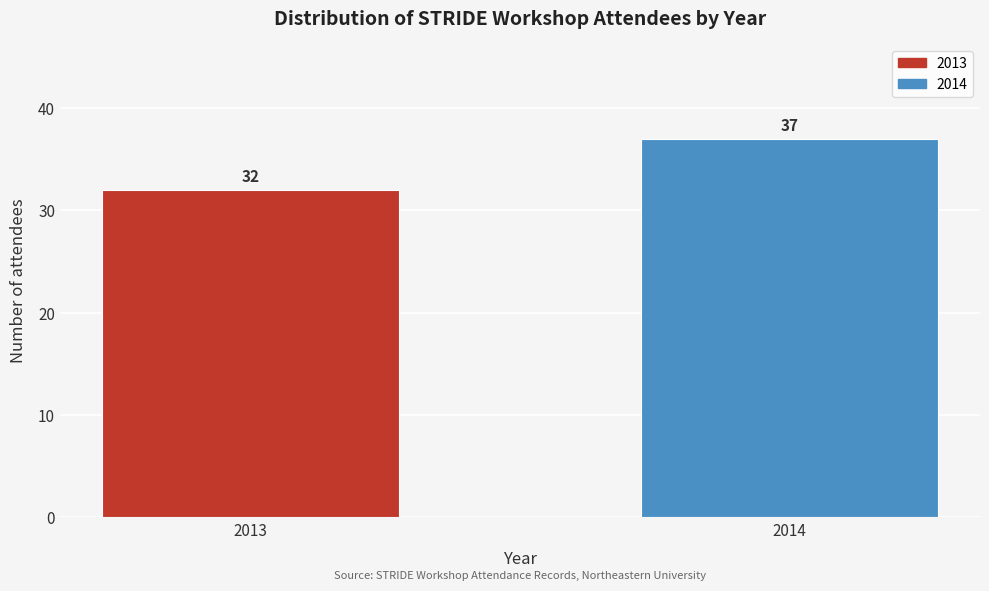

Reading right to left, transcribe all the data shown in this chart.

37	32